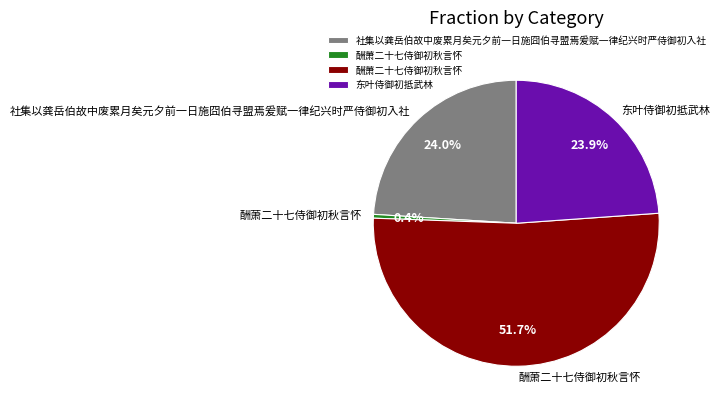

How many segments does this pie chart have?

4